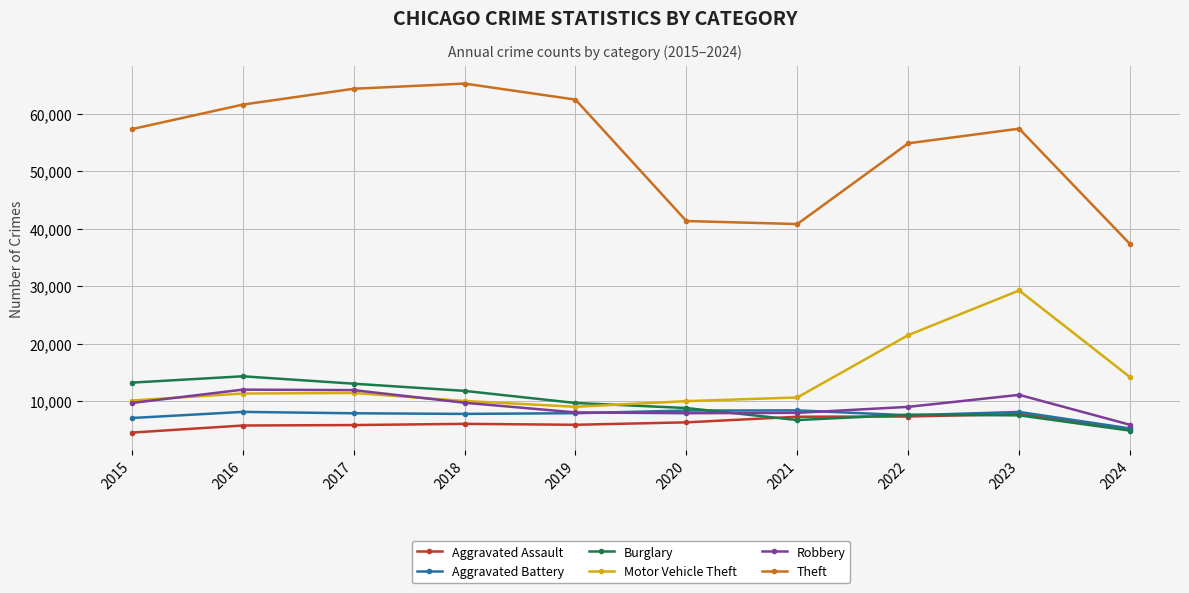

True or false: Aggravated Battery has more than 0 interior local peaks.

True